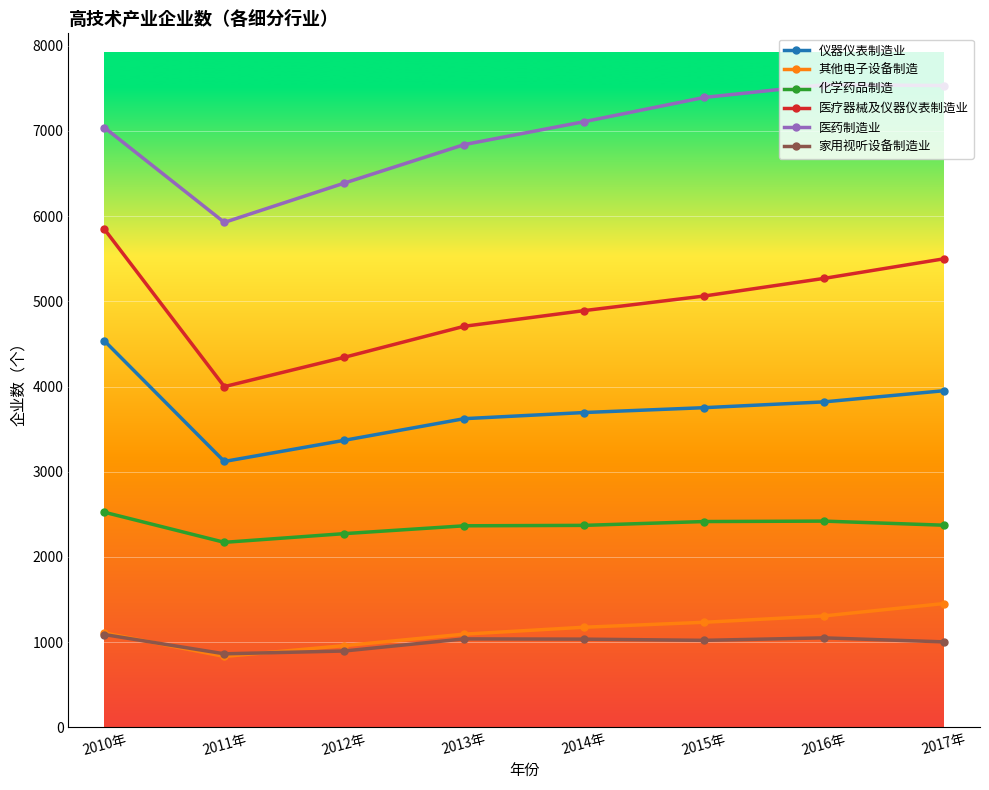

What is the highest value of the 家用视听设备制造业 series?

1090